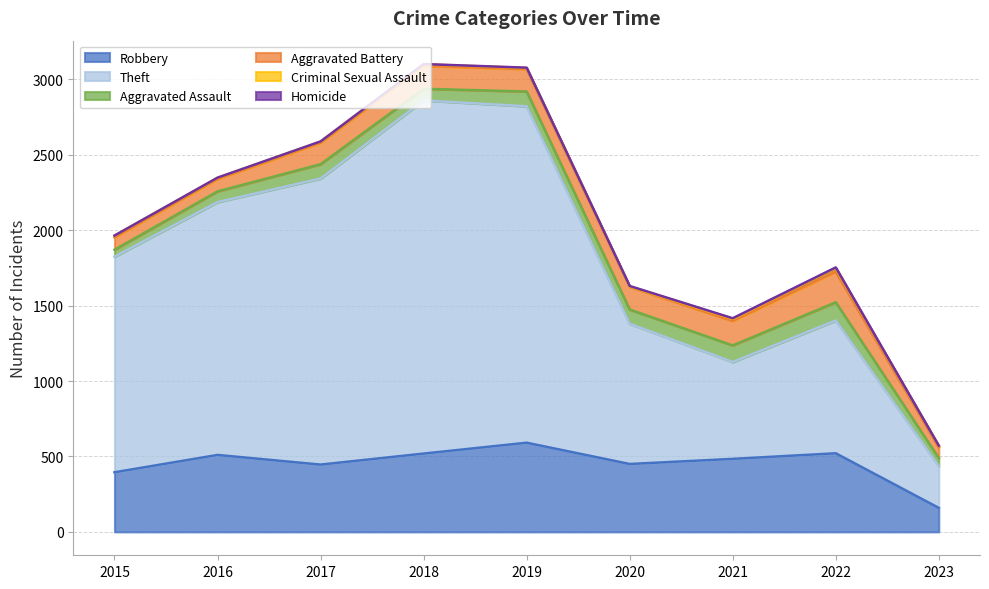

Rank the series by their maximum value, from highest to lowest.

Theft, Robbery, Aggravated Battery, Aggravated Assault, Criminal Sexual Assault, Homicide